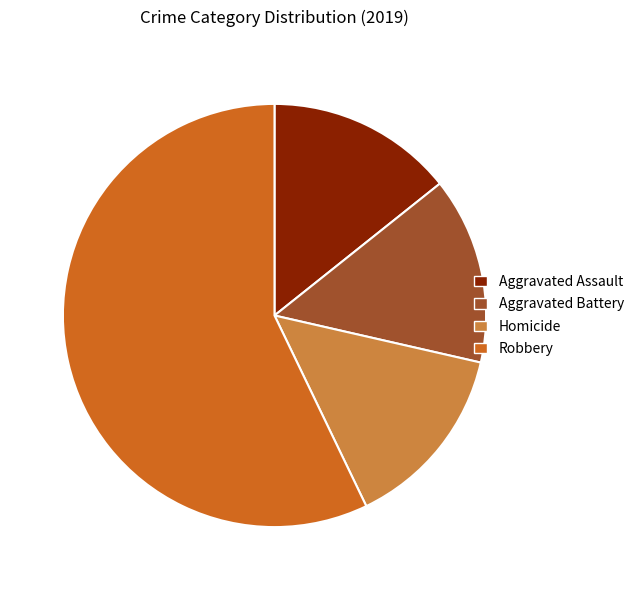

Is it true that Aggravated Assault is 14% of the pie?

True